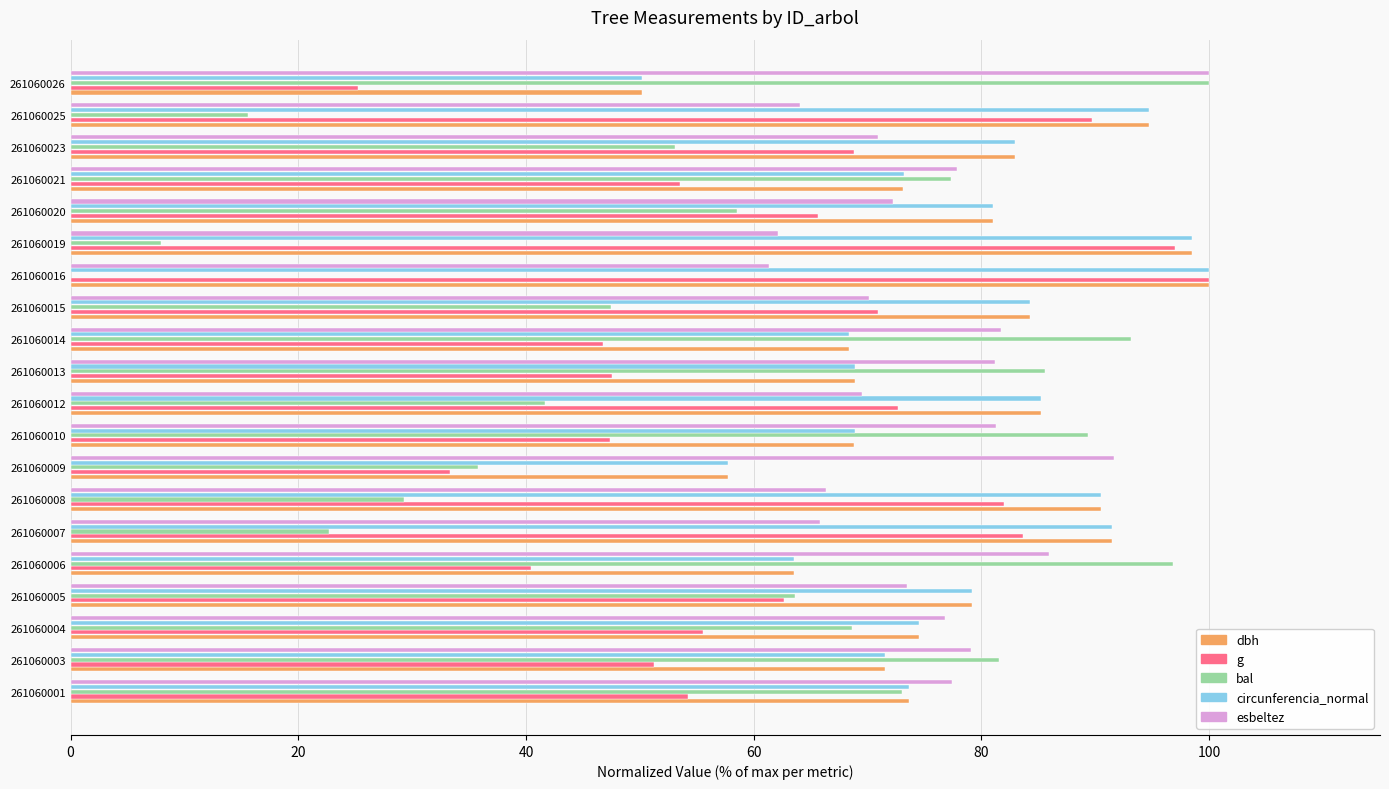

At which label does bal reach its peak?

261060026